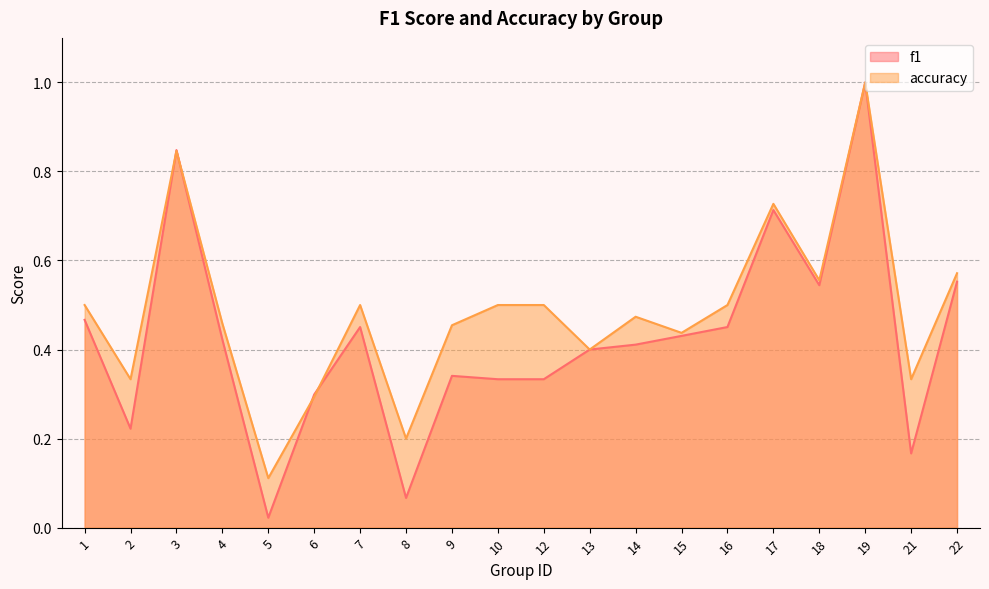

List the series in order of their overall mean, lowest first.

f1, accuracy